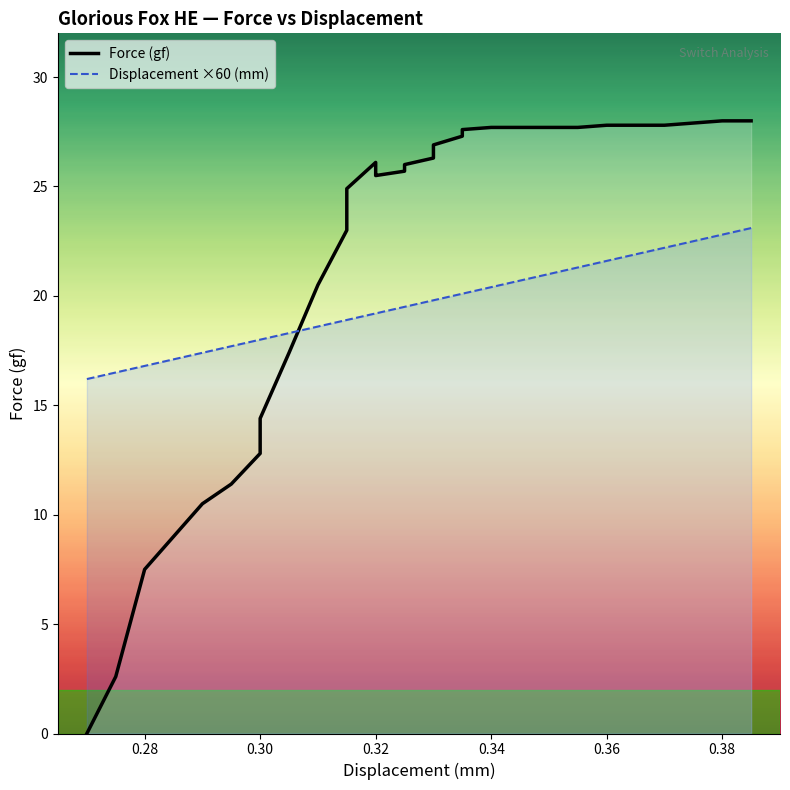

What is the maximum value for Displacement ×60 (mm)?

23.1